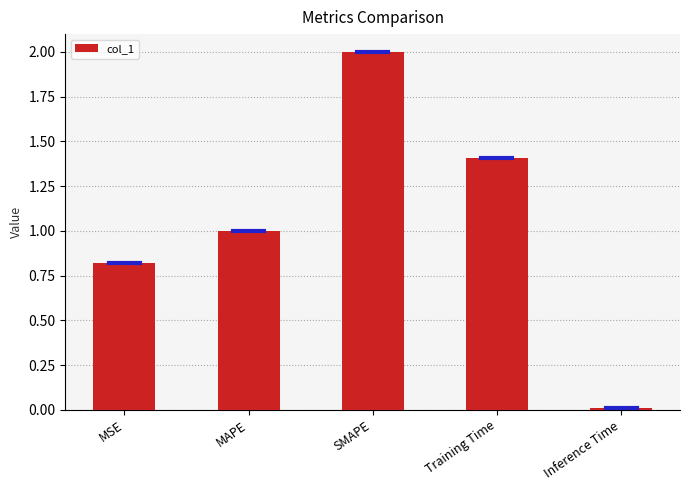

At which category does the chart reach its minimum across all series?

Inference Time